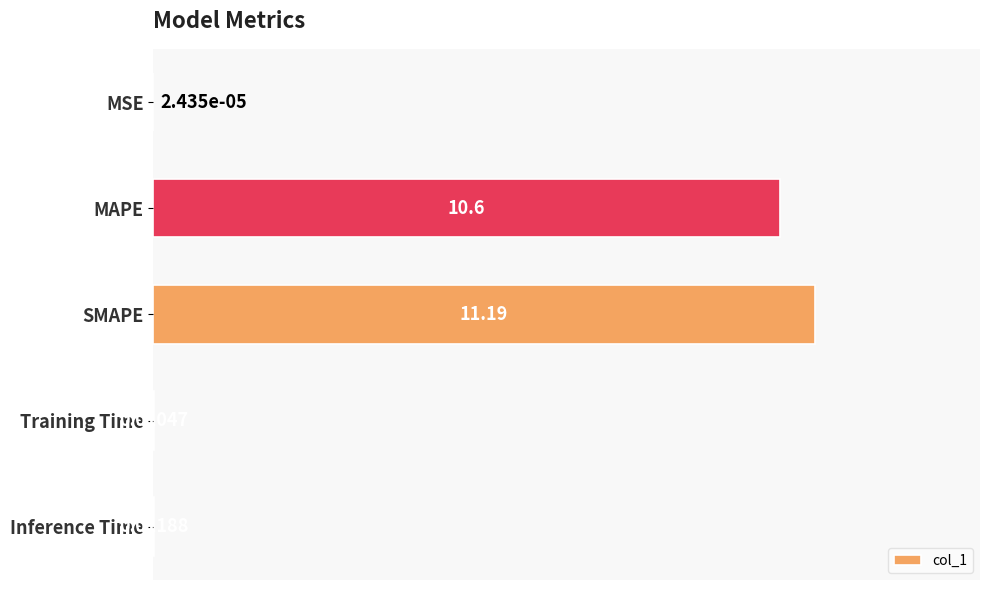

Are the bars horizontal?

Yes